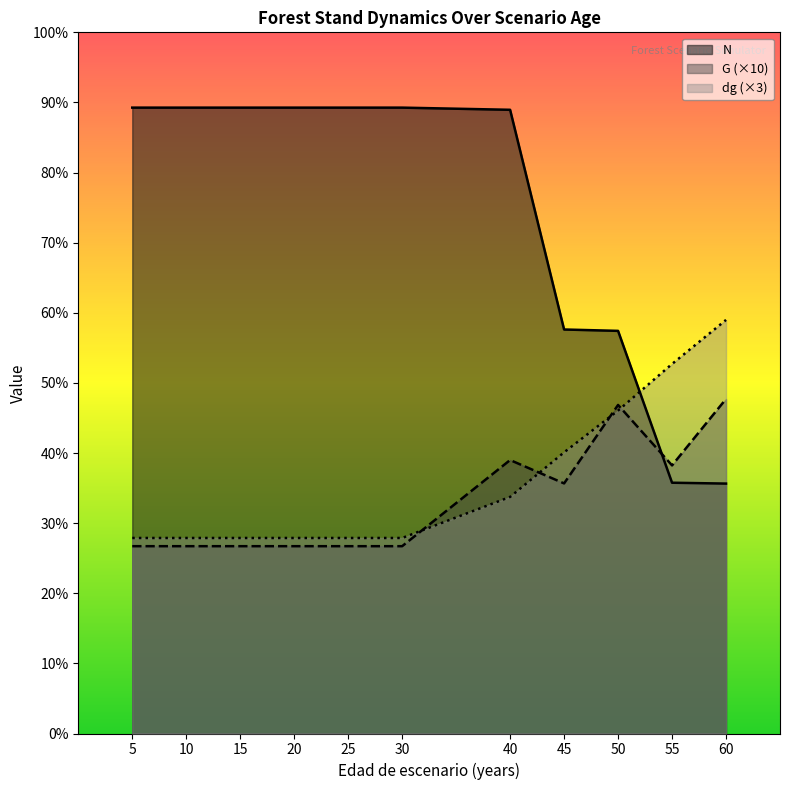

What is the sum of the N values at 5 and 15?

374.9